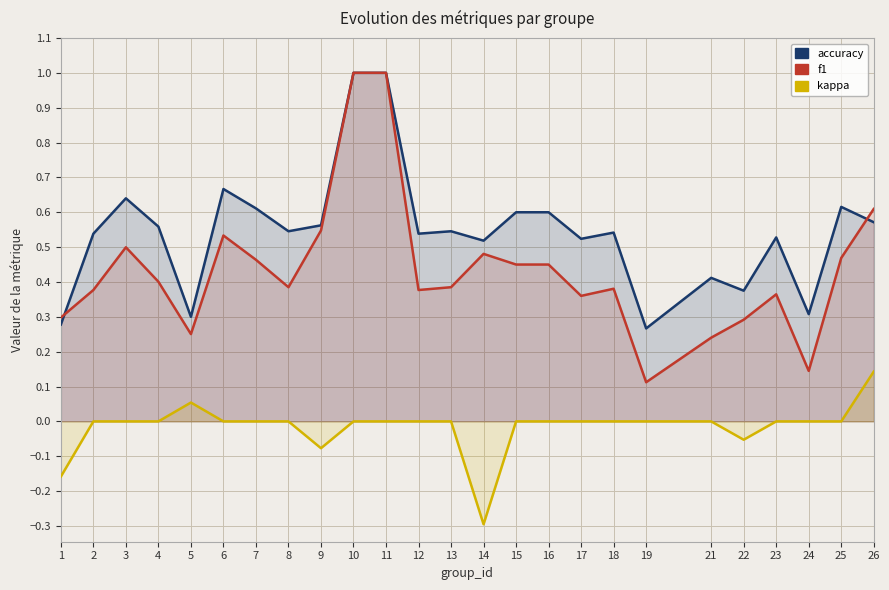

Count the number of categories in the chart.

25